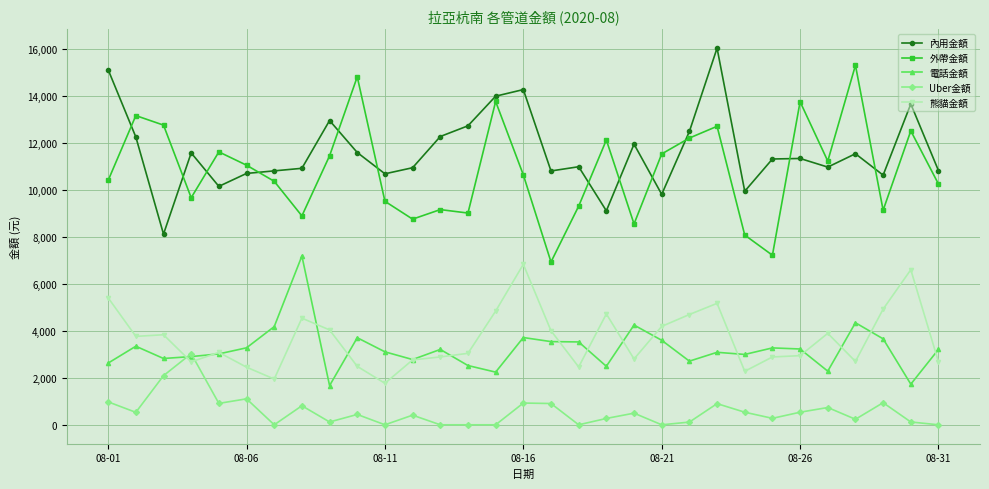

How many lines are shown in the chart?

5